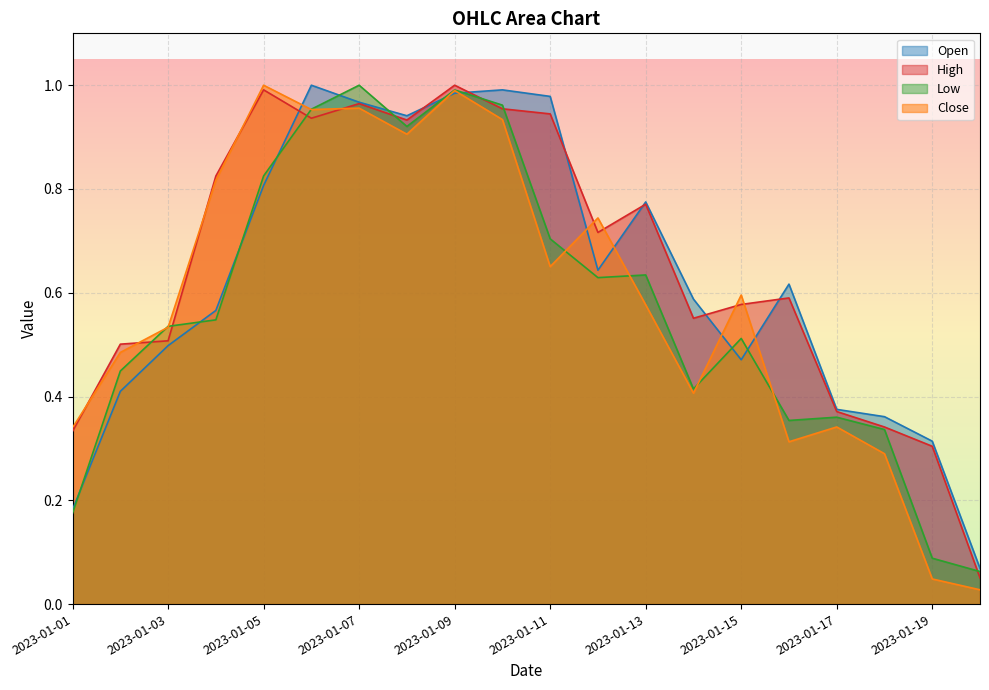

Rank the categories by High value from highest to lowest.

2023-01-09, 2023-01-05, 2023-01-07, 2023-01-10, 2023-01-11, 2023-01-06, 2023-01-08, 2023-01-04, 2023-01-13, 2023-01-12, 2023-01-16, 2023-01-15, 2023-01-14, 2023-01-03, 2023-01-02, 2023-01-17, 2023-01-18, 2023-01-01, 2023-01-19, 2023-01-20